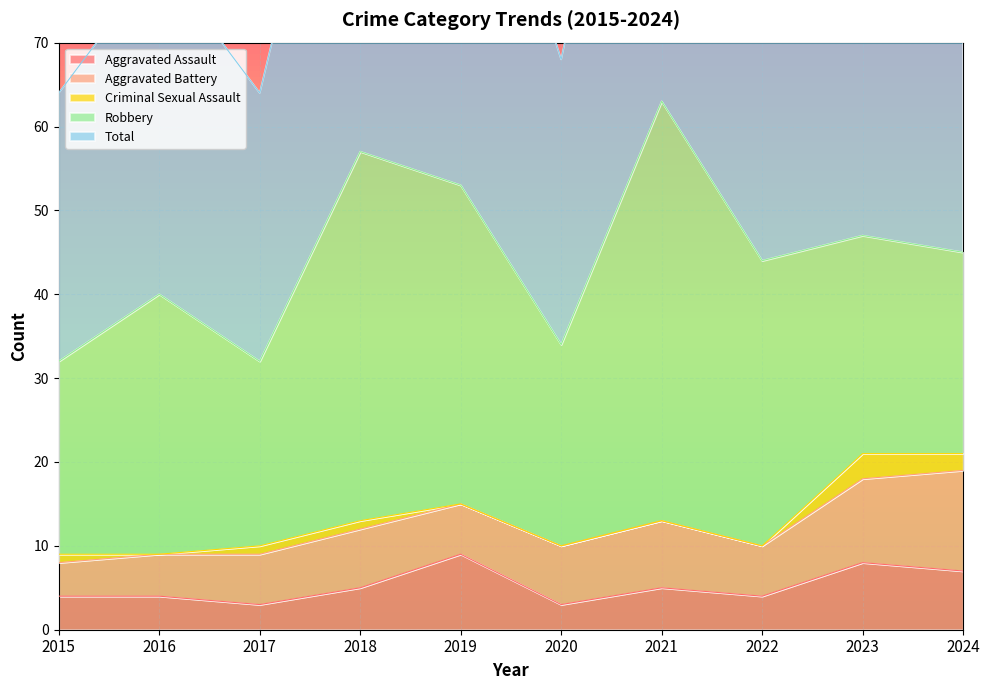

The value of Aggravated Battery at 2018 is 7. True or false?

True